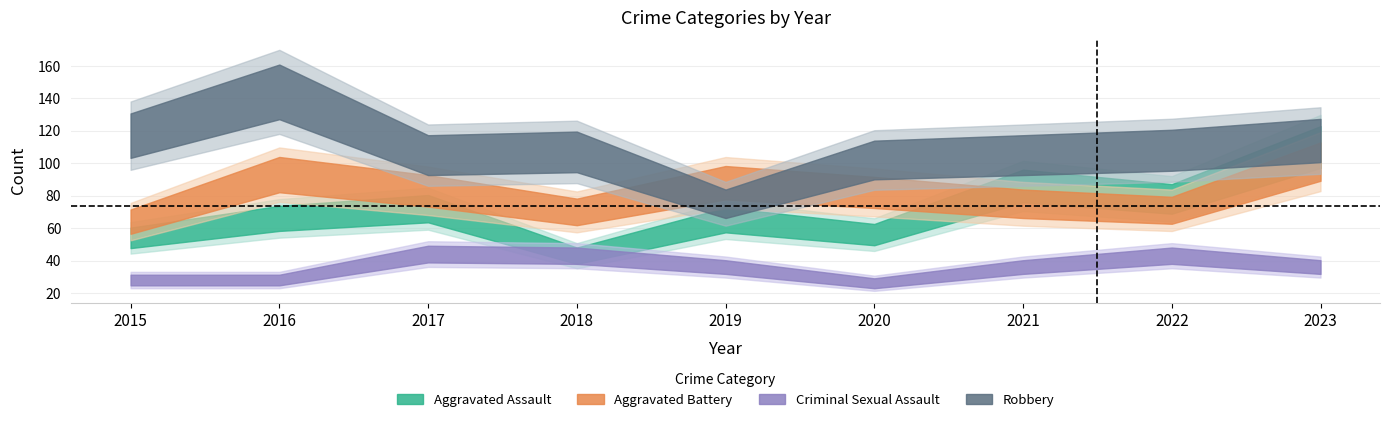

Which series has the widest spread of values?

Robbery